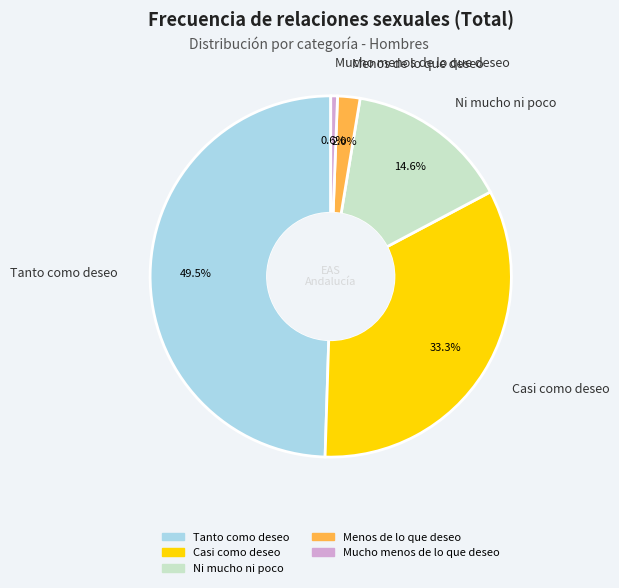

What is the total percentage of Menos de lo que deseo and Casi como deseo?

35.3%